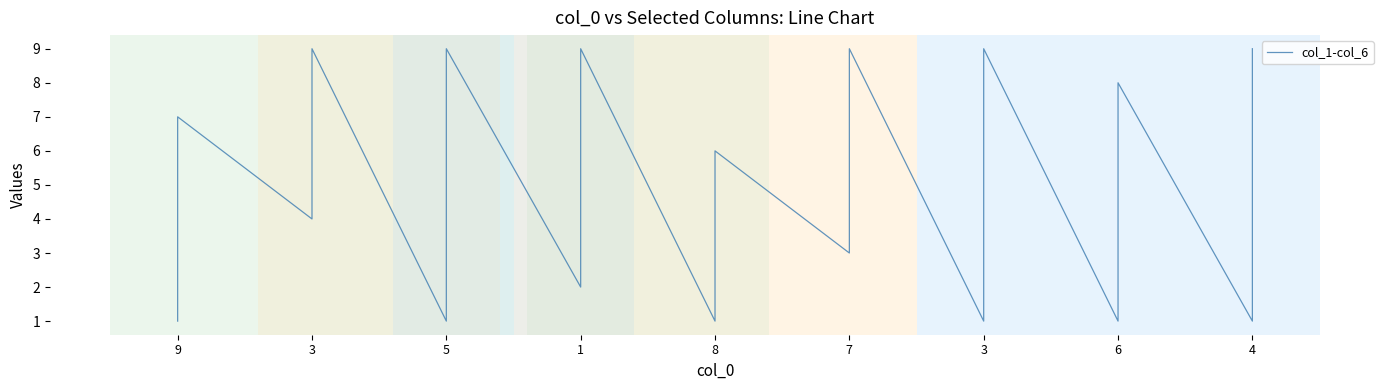

List the series in order of their peak value, highest first.

col_1, col_2, col_3, col_4, col_5, col_6